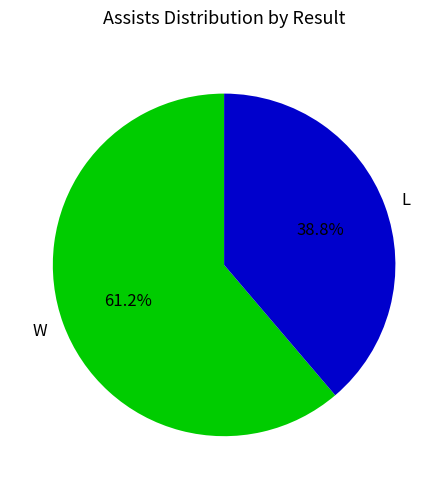

True or false: L accounts for 39% of the total.

True